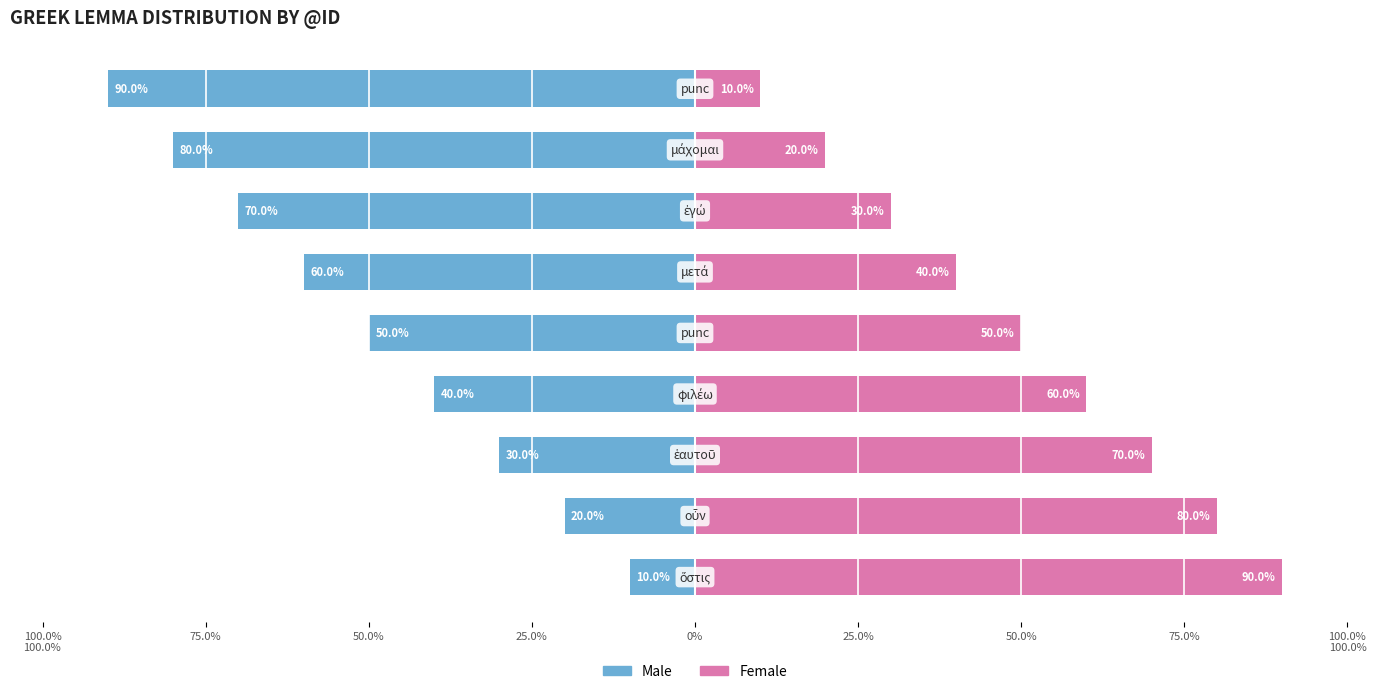

Which series has the widest spread of values?

Male